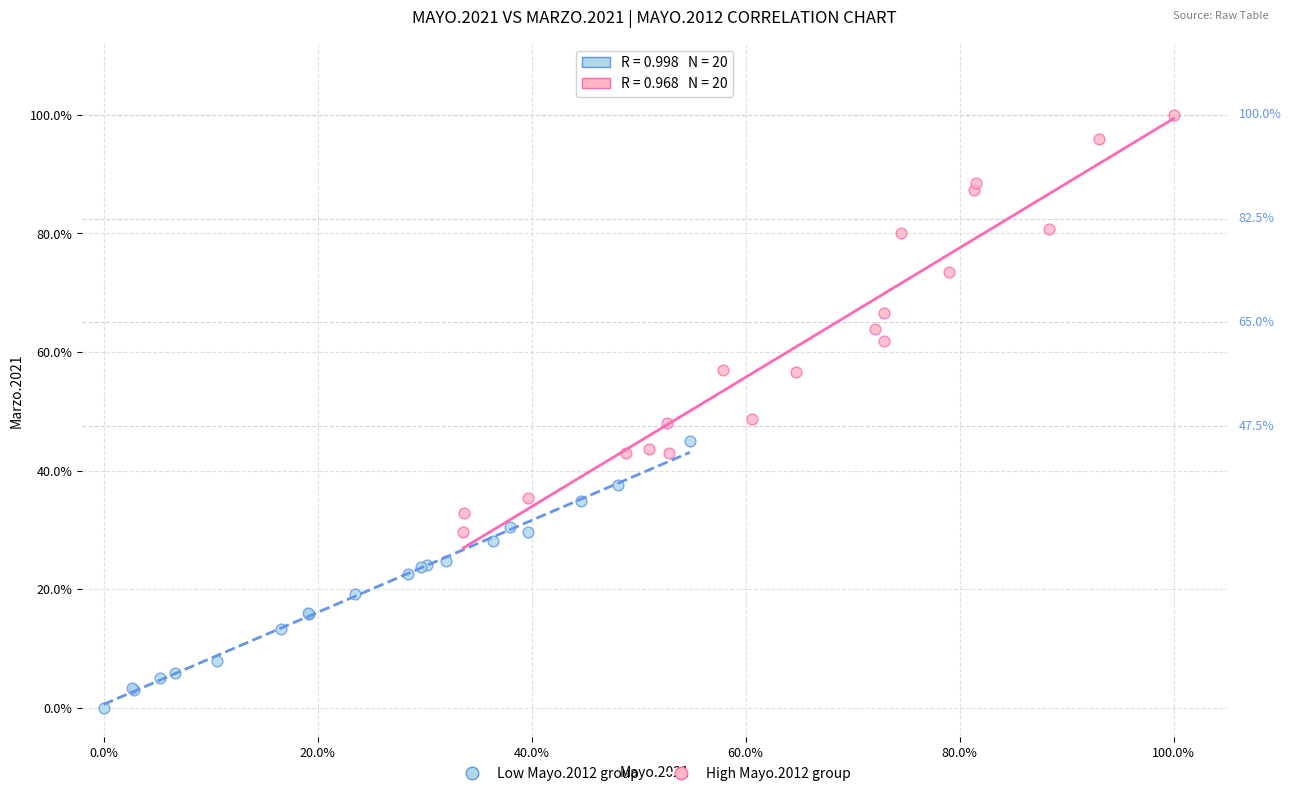

Which series reaches the minimum Y coordinate?

Low Mayo.2012 group